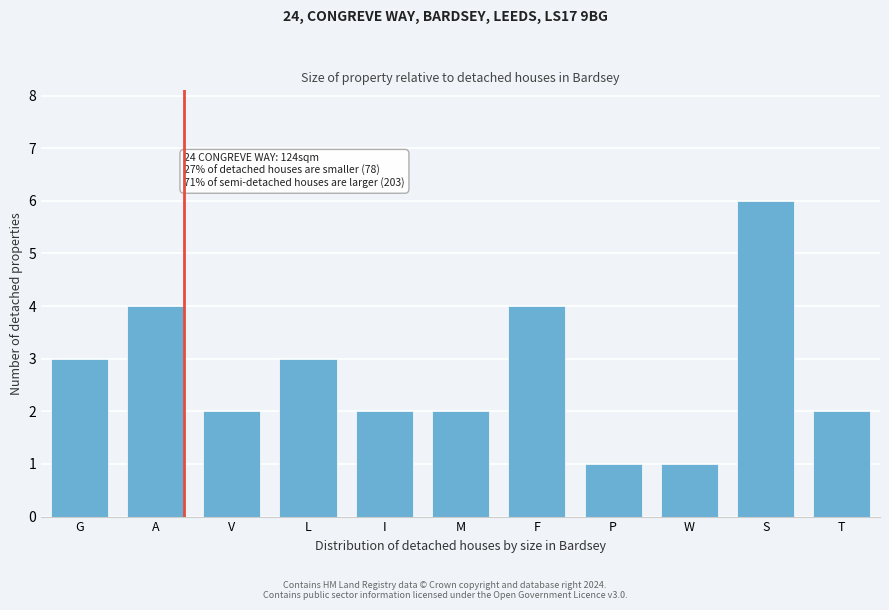

Reading left to right, extract all data points from this chart.

3	4	2	3	2	2	4	1	1	6	2